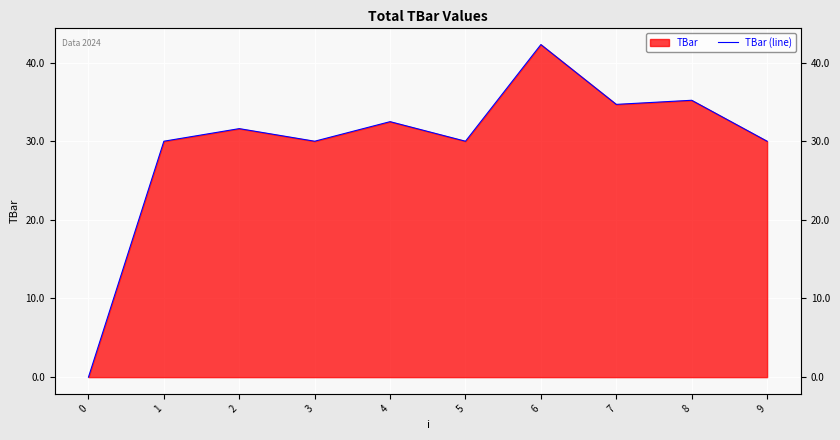

What is the difference between the maximum and minimum values?

42.3